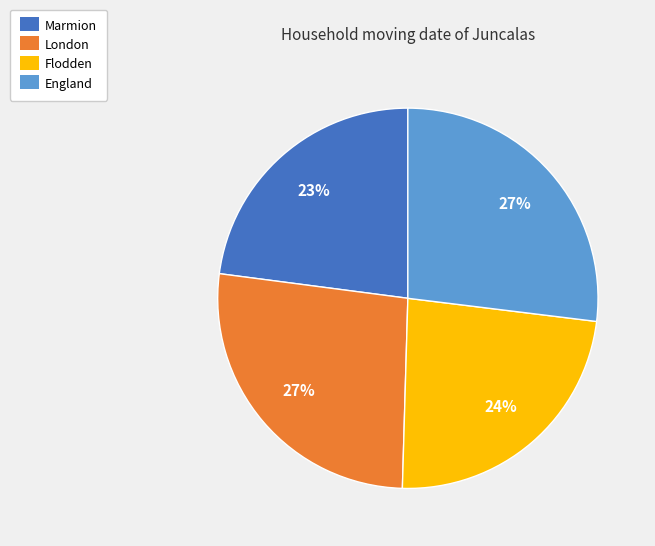

To the nearest percent, what percentage of the pie is England?

27%